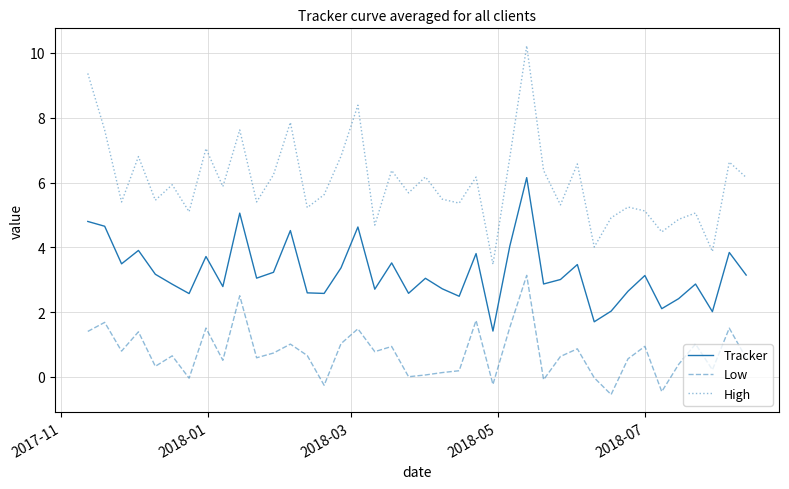

How many interior local peaks does the Tracker series have?

13